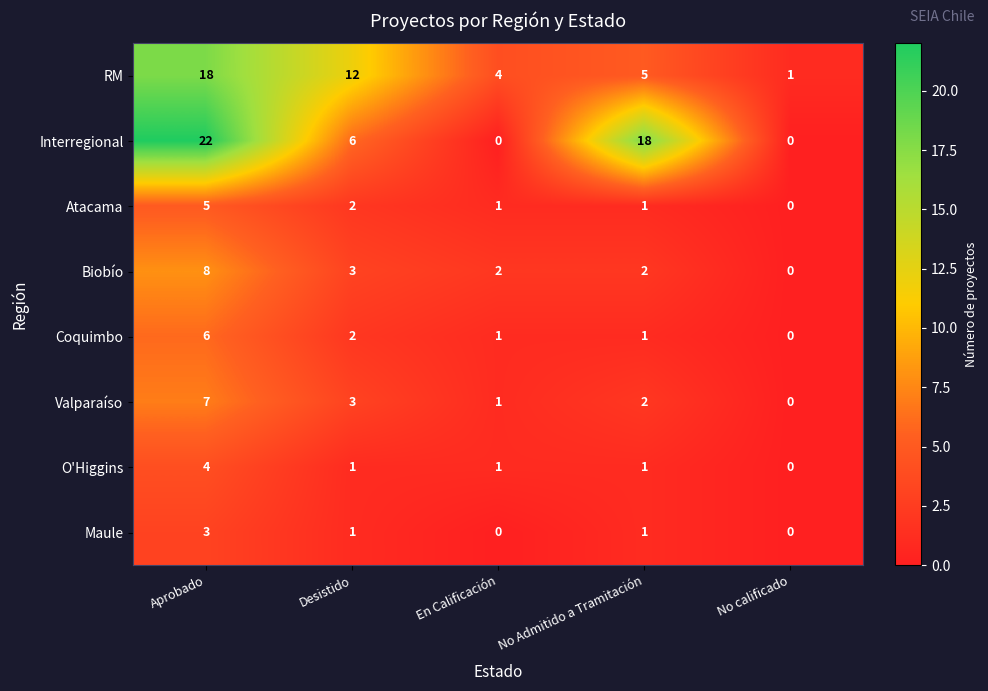

Count the number of data series in this chart.

8